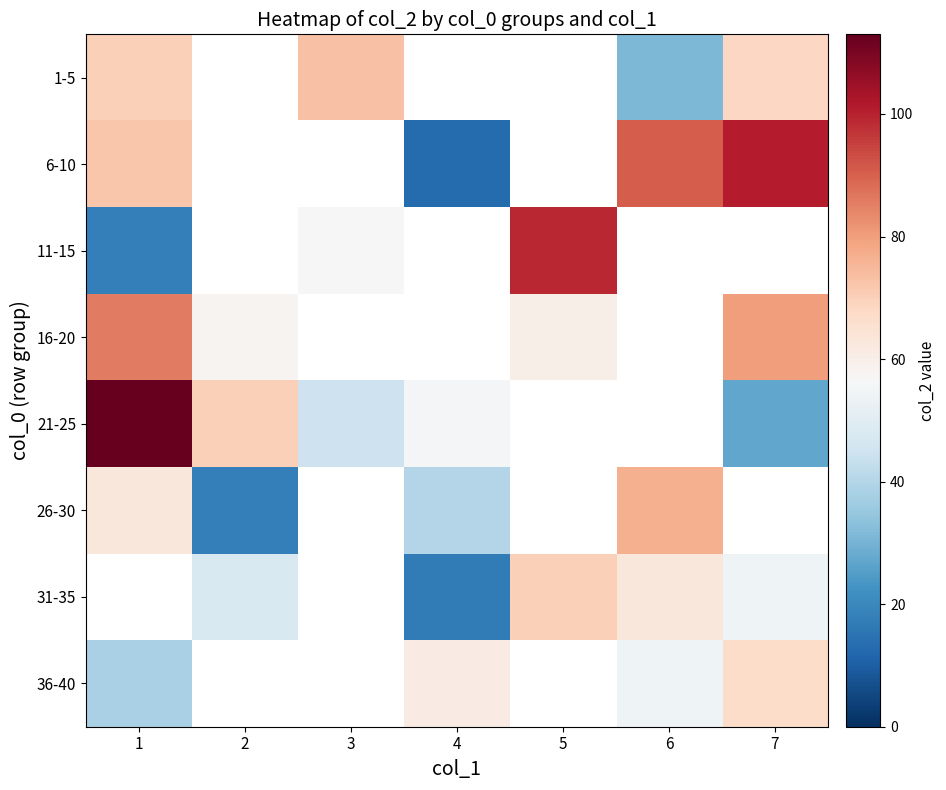

Read the 1-5 value at 1.

70.0